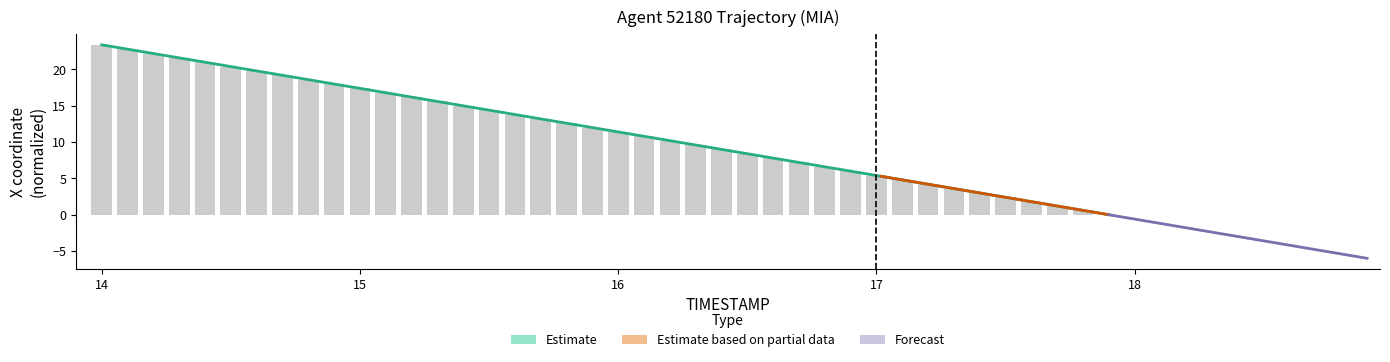

What is the label of the 27th bar from the right?

15.3